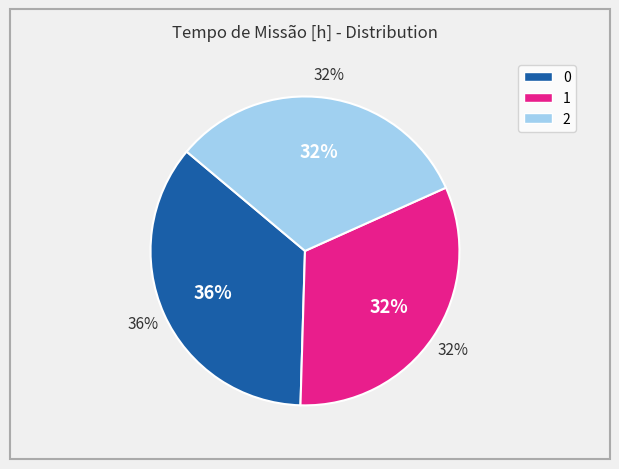

To the nearest percent, what portion does 0 represent?

36%